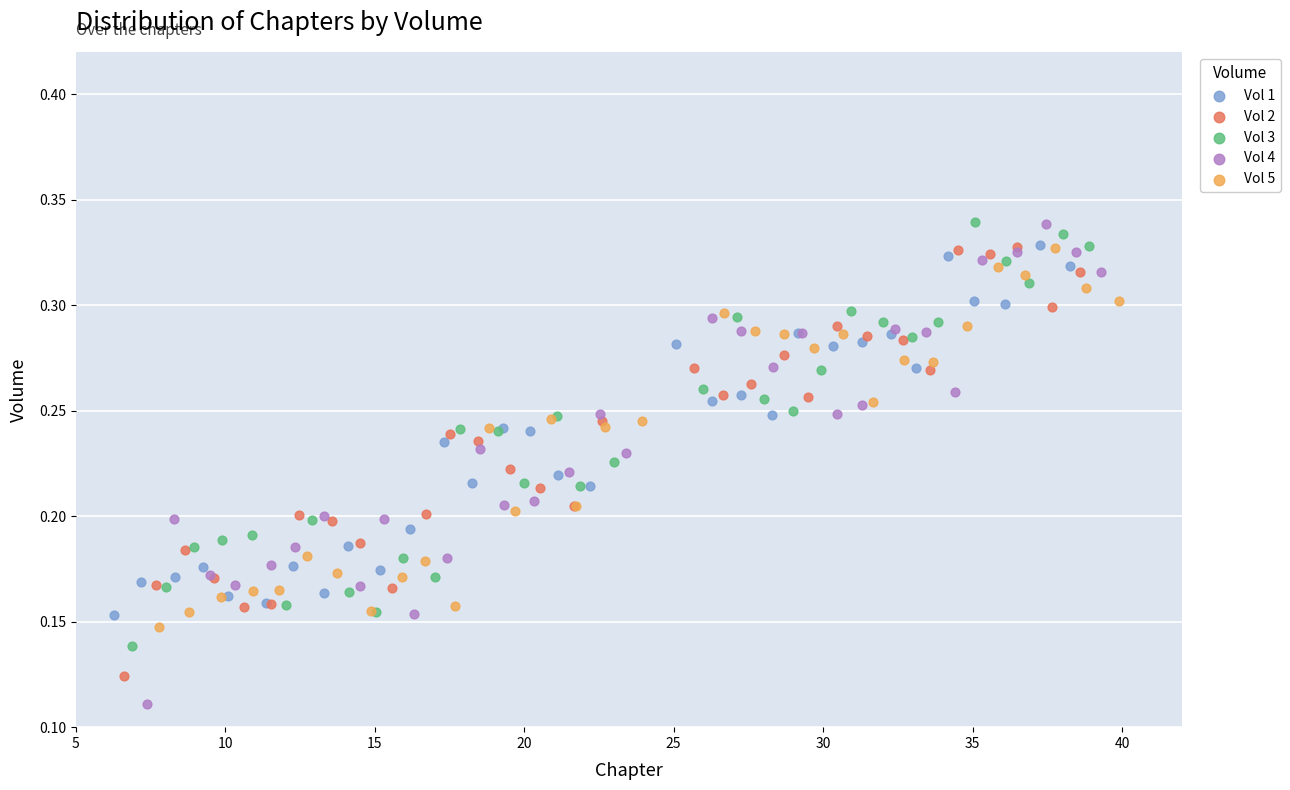

Which series reaches the minimum Y coordinate?

Vol 4